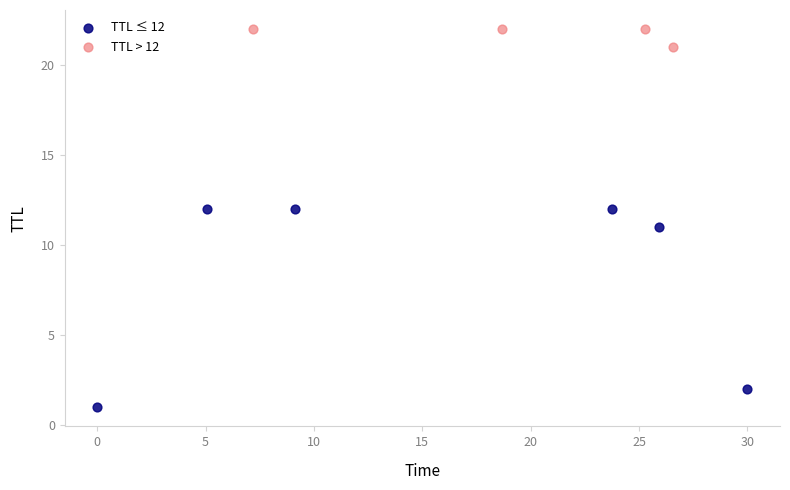

Which series reaches the minimum Y coordinate?

TTL ≤ 12